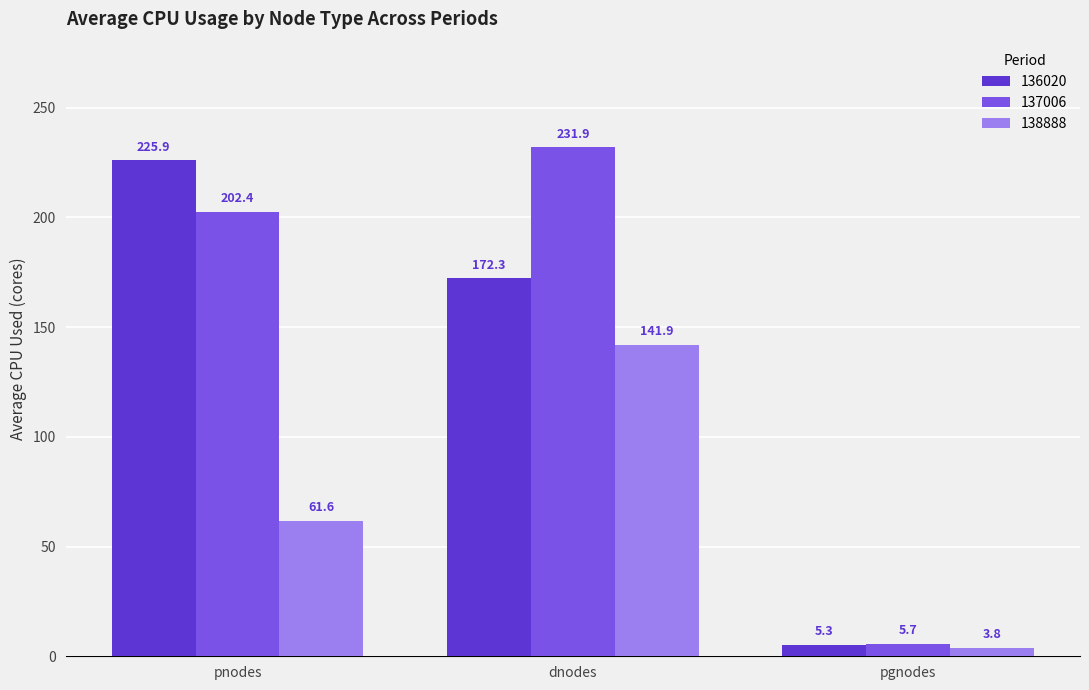

List the series in order of their peak value, highest first.

137006, 136020, 138888